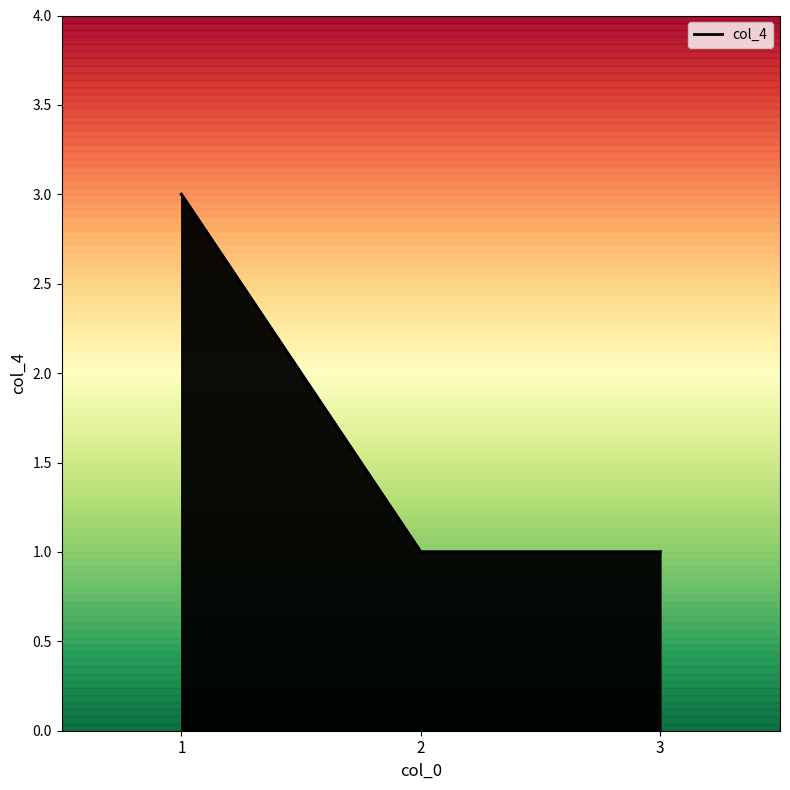

What is the change in value from 1 to 3?

-2